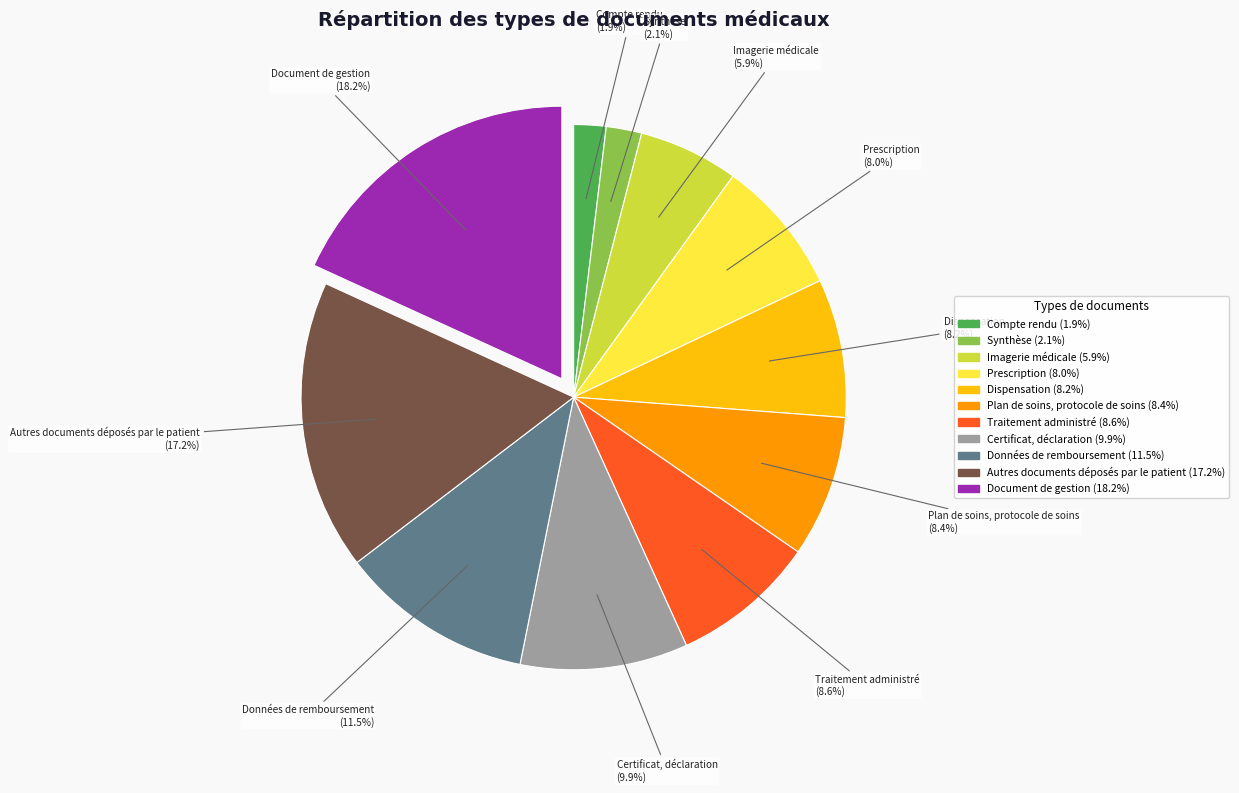

Rank the categories by value from highest to lowest.

Document de gestion, Autres documents déposés par le patient, Données de remboursement, Certificat, déclaration, Traitement administré, Plan de soins, protocole de soins, Dispensation, Prescription, Imagerie médicale, Synthèse, Compte rendu